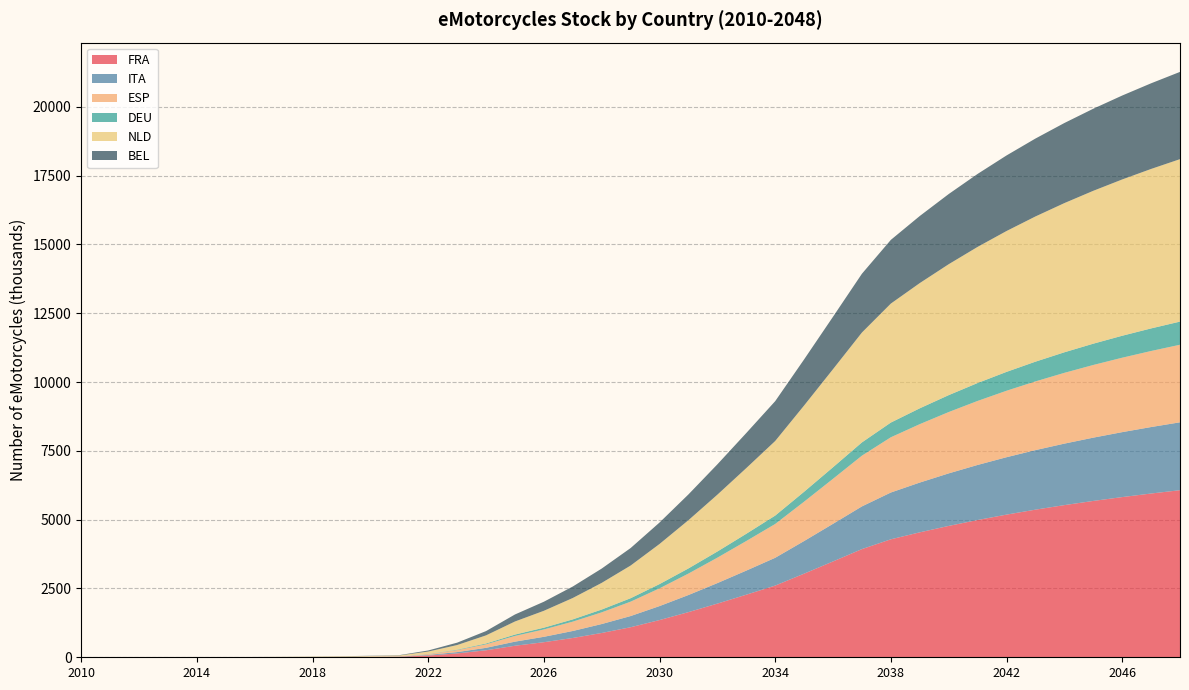

Reading right to left, list all the values displayed in this chart.

FRA: 2048=6071.6	2047=5950.8	2046=5821.2	2045=5681.1	2044=5529.3	2043=5364.2	2042=5184.2	2041=4987.8	2040=4773.5	2039=4540.2	2038=4287.0	2037=3931.4	2036=3482.6	2035=3038.5	2034=2605.2	2033=2274.1	2032=1950.3	2031=1640.8	2030=1352.6	2029=1091.9	2028=883.0	2027=701.3	2026=547.7	2025=419.1	2024=254.4	2023=140.0	2022=63.8	2021=19.3	2020=12.6	2019=8.3	2018=5.3	2017=3.4	2016=2.0	2015=1.0	2014=0.5	2013=0.2	2012=0.1	2011=0.0	2010=0.0
ITA: 2048=2467.0	2047=2415.6	2046=2360.1	2045=2299.9	2044=2234.6	2043=2163.4	2042=2085.7	2041=2001.0	2040=1908.8	2039=1808.7	2038=1700.5	2037=1551.9	2036=1367.4	2035=1186.0	2034=1010.2	2033=875.6	2032=745.1	2031=621.7	2030=508.0	2029=406.4	2028=324.8	2027=254.4	2026=195.9	2025=148.6	2024=89.1	2023=48.5	2022=22.0	2021=7.0	2020=5.0	2019=3.3	2018=2.2	2017=1.4	2016=1.0	2015=0.6	2014=0.3	2013=0.2	2012=0.1	2011=0.0	2010=0.0
ESP: 2048=2818.3	2047=2763.2	2046=2704.1	2045=2640.5	2044=2571.6	2043=2496.7	2042=2415.1	2041=2326.0	2040=2228.7	2039=2122.6	2038=2007.2	2037=1843.7	2036=1636.0	2035=1430.1	2034=1228.6	2033=1074.8	2032=923.9	2031=779.5	2030=644.7	2029=522.8	2028=424.8	2027=339.2	2026=267.3	2025=207.6	2024=127.7	2023=71.2	2022=32.8	2021=10.4	2020=7.4	2019=4.9	2018=3.0	2017=1.6	2016=0.8	2015=0.4	2014=0.2	2013=0.1	2012=0.0	2011=0.0	2010=0.0
DEU: 2048=841.3	2047=820.8	2046=798.4	2045=773.9	2044=747.0	2043=717.7	2042=685.9	2041=651.6	2040=614.8	2039=575.8	2038=534.8	2037=482.3	2036=420.1	2035=360.7	2034=304.9	2033=263.0	2032=223.7	2031=187.5	2030=154.6	2029=125.3	2028=102.3	2027=82.2	2026=64.9	2025=49.9	2024=30.2	2023=16.5	2022=7.5	2021=2.2	2020=1.5	2019=1.0	2018=0.6	2017=0.4	2016=0.2	2015=0.1	2014=0.1	2013=0.0	2012=0.0	2011=0.0	2010=0.0
NLD: 2048=5903.0	2047=5794.6	2046=5679.0	2045=5555.1	2044=5421.4	2043=5276.4	2042=5118.5	2041=4946.1	2040=4757.3	2039=4550.3	2038=4323.7	2037=3992.6	2036=3563.6	2035=3134.4	2034=2710.3	2033=2386.7	2032=2065.1	2031=1752.9	2030=1457.7	2029=1187.1	2028=969.0	2027=777.4	2026=613.5	2025=475.3	2024=294.8	2023=168.7	2022=81.4	2021=26.9	2020=20.3	2019=15.0	2018=11.5	2017=8.1	2016=5.9	2015=4.1	2014=2.6	2013=1.4	2012=0.6	2011=0.2	2010=0.0
BEL: 2048=3171.0	2047=3112.3	2046=3049.7	2045=2982.5	2044=2910.0	2043=2831.3	2042=2745.7	2041=2652.2	2040=2549.8	2039=2437.6	2038=2314.9	2037=2136.3	2036=1905.5	2035=1675.0	2034=1447.6	2033=1274.3	2032=1102.6	2031=936.3	2030=779.4	2029=635.7	2028=519.6	2027=417.2	2026=329.5	2025=254.9	2024=155.6	2023=86.2	2022=39.9	2021=12.2	2020=8.3	2019=5.8	2018=3.9	2017=2.2	2016=0.9	2015=0.3	2014=0.1	2013=0.0	2012=0.0	2011=0.0	2010=0.0